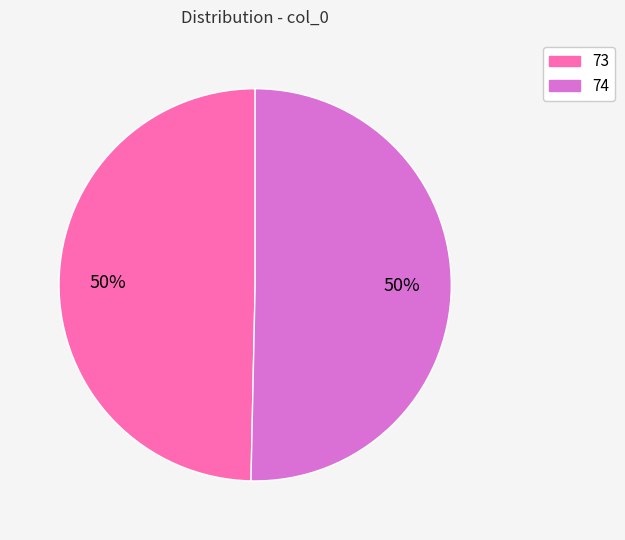

Count the number of slices in the pie.

2